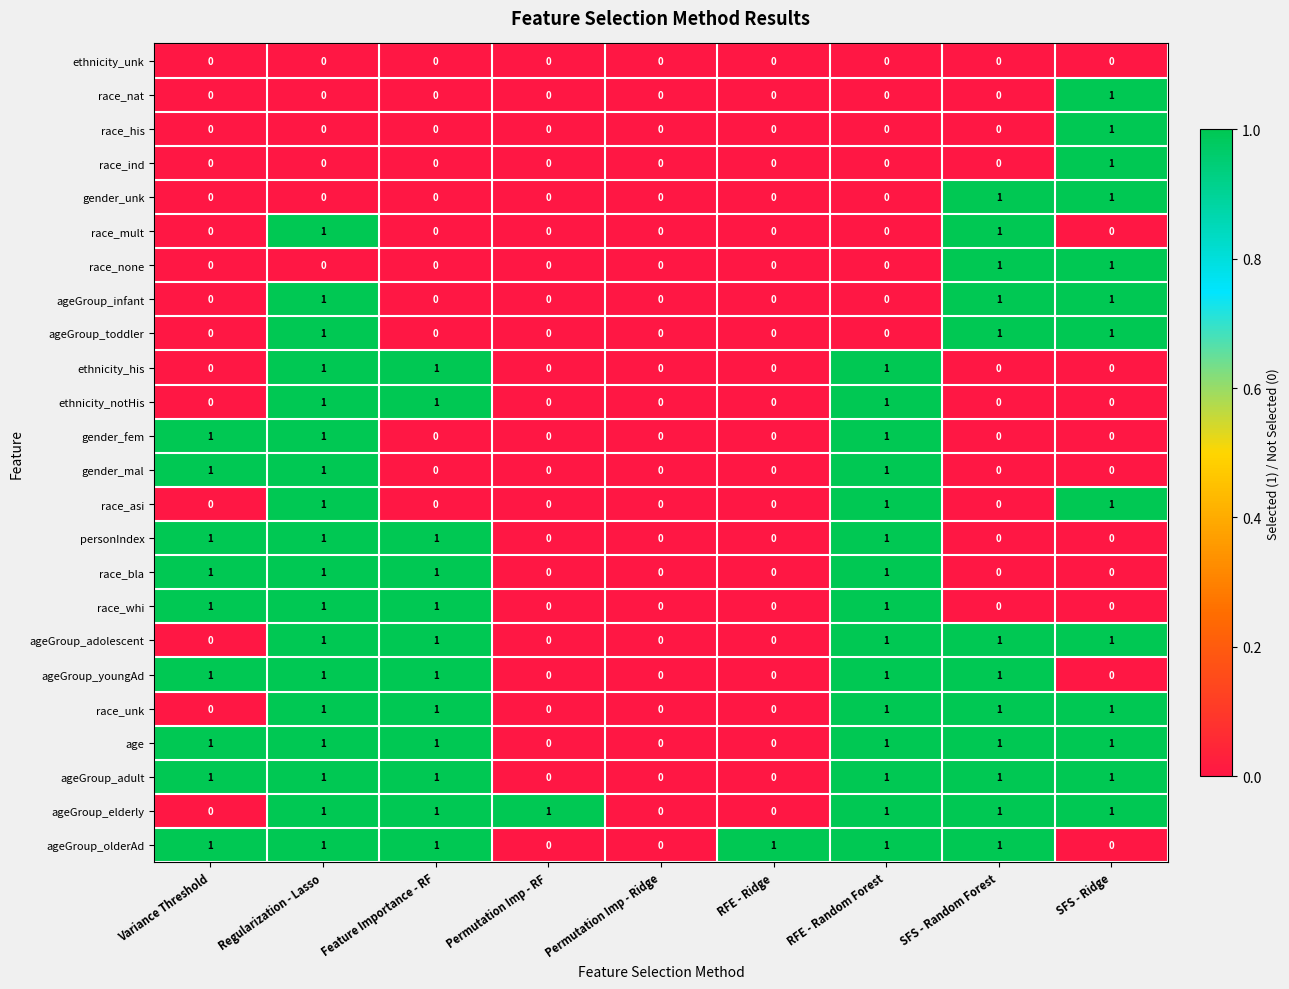

Is the value of race_bla at RFE - Ridge greater than the value of gender_fem at Variance Threshold?

No